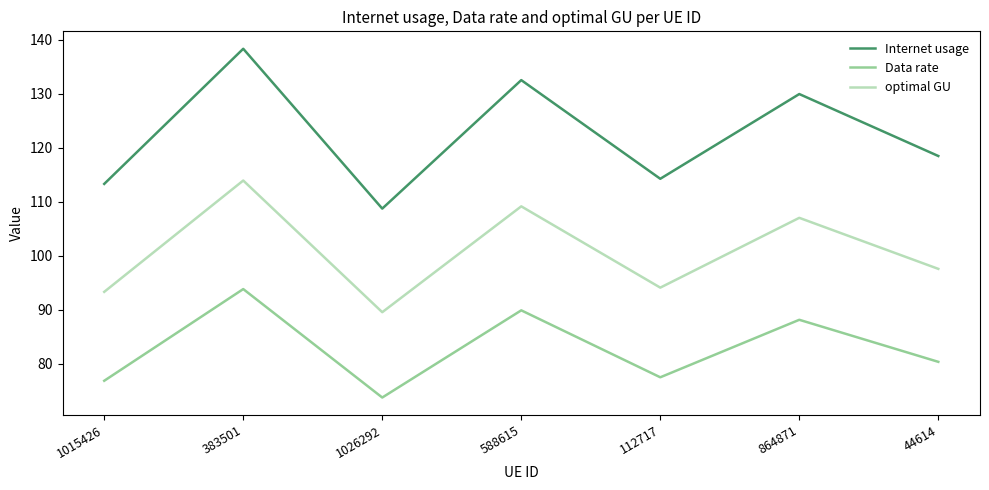

The value of optimal GU at 112717 is 145.2. True or false?

False